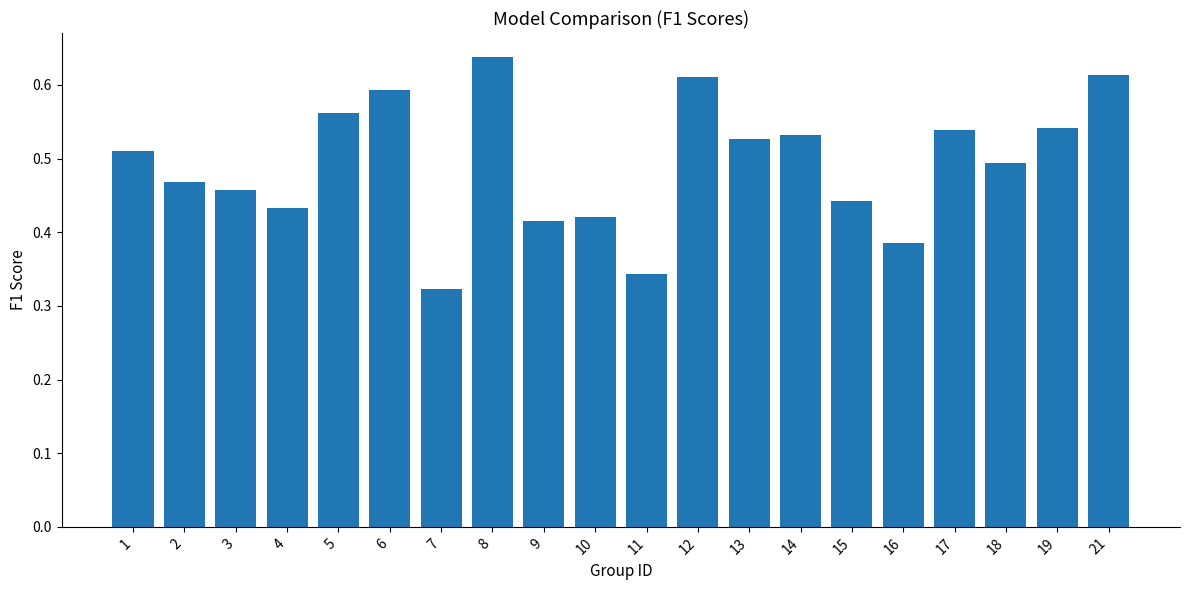

Does the chart contain stacked bars?

No